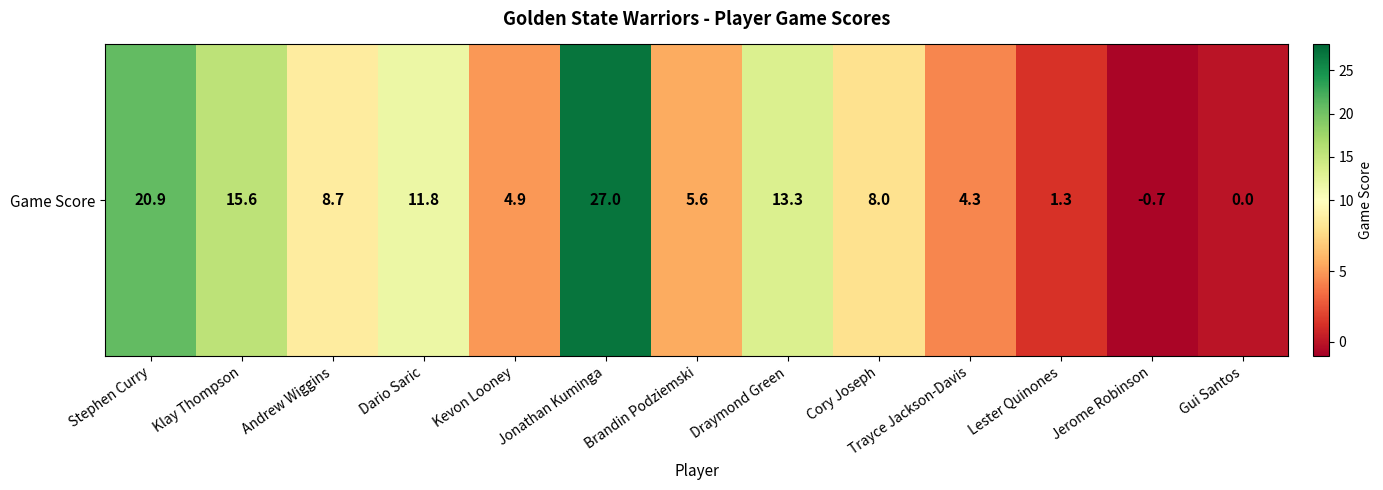

What is the difference between the values at Kevon Looney and Dario Saric?

6.9